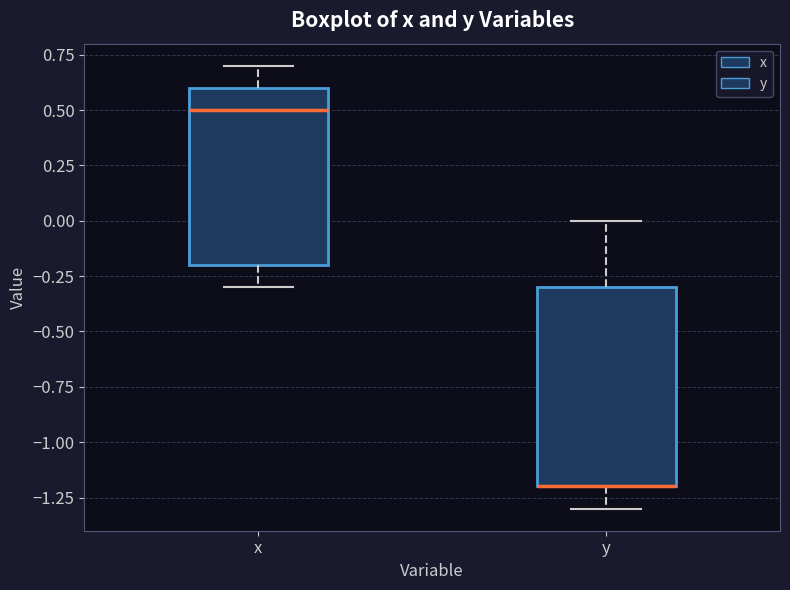

Which box is the tallest, from its lower edge to its upper edge?

y